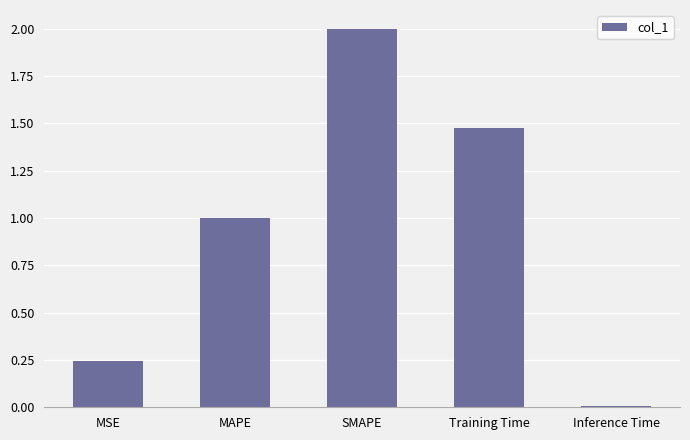

List the labels in order of value, smallest first.

Inference Time, MSE, MAPE, Training Time, SMAPE